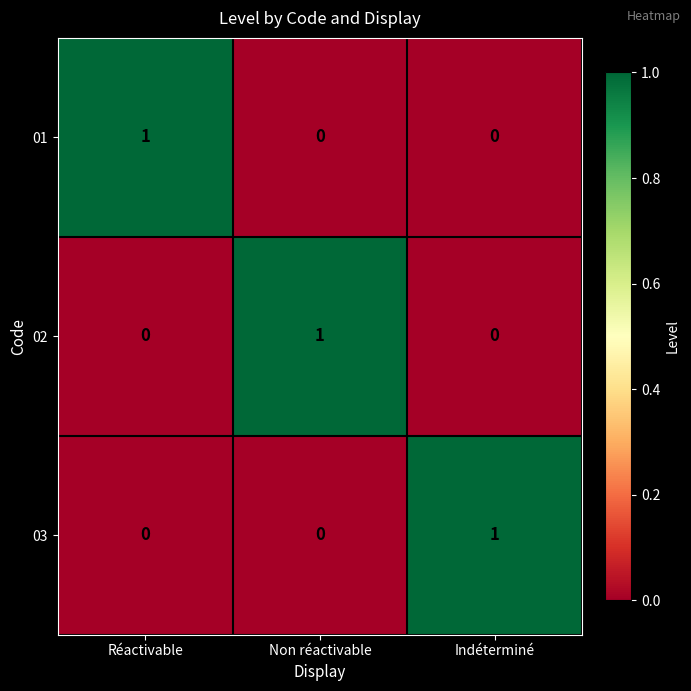

The value of 01 at Non réactivable is -1. True or false?

False